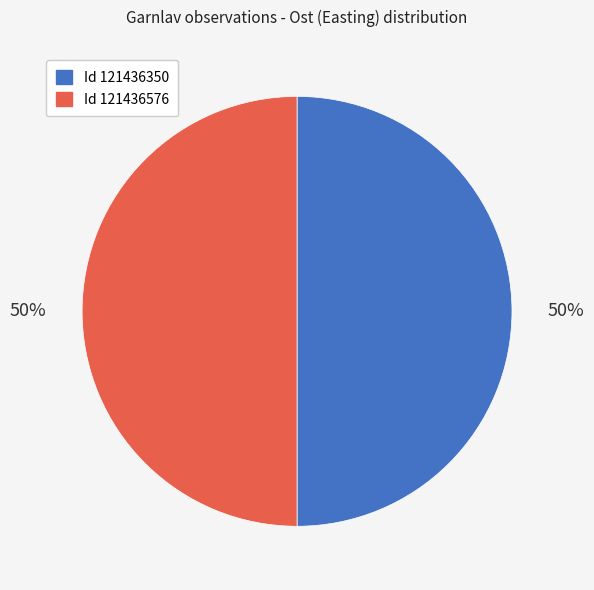

To the nearest percent, what is the average slice percentage?

50%